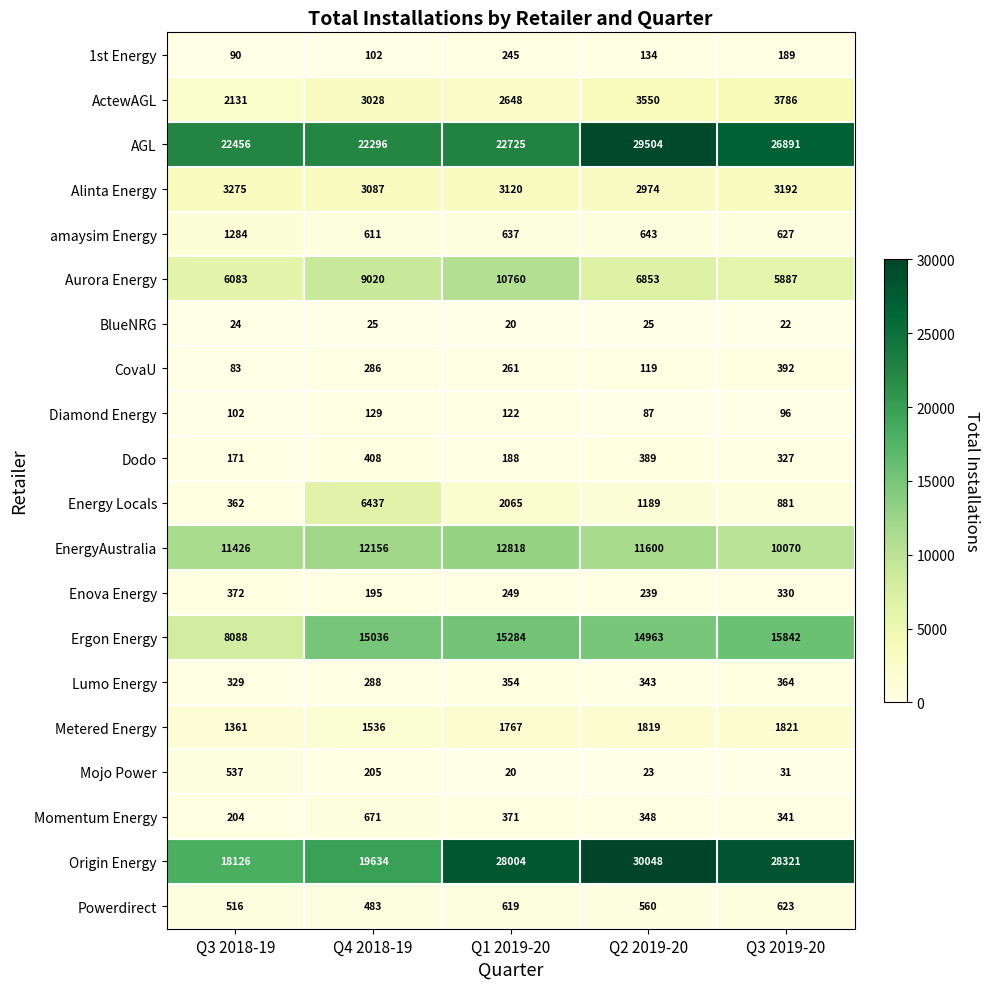

What is the maximum value for Momentum Energy?

671